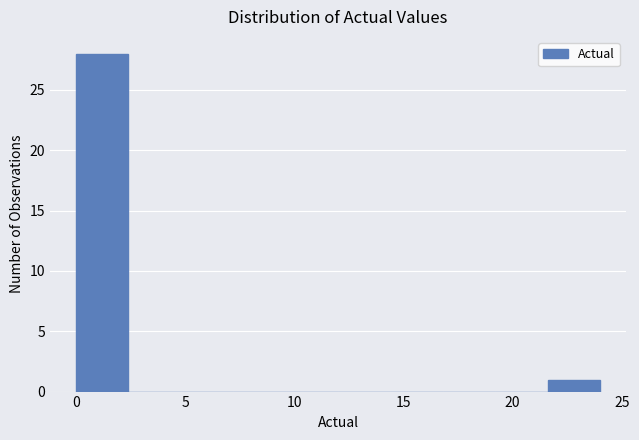

Reading left to right, transcribe this chart: for each bar, give the range it covers on the x-axis and its height. Neither the bar edges nor the heights are printed on the chart, so give them approximately, as read against the axes.

0.0 to 2.4: 28
2.4 to 4.8: 0
4.8 to 7.2: 0
7.2 to 9.6: 0
9.6 to 12.0: 0
12.0 to 14.4: 0
14.4 to 16.8: 0
16.8 to 19.2: 0
19.2 to 21.6: 0
21.6 to 24.0: 1